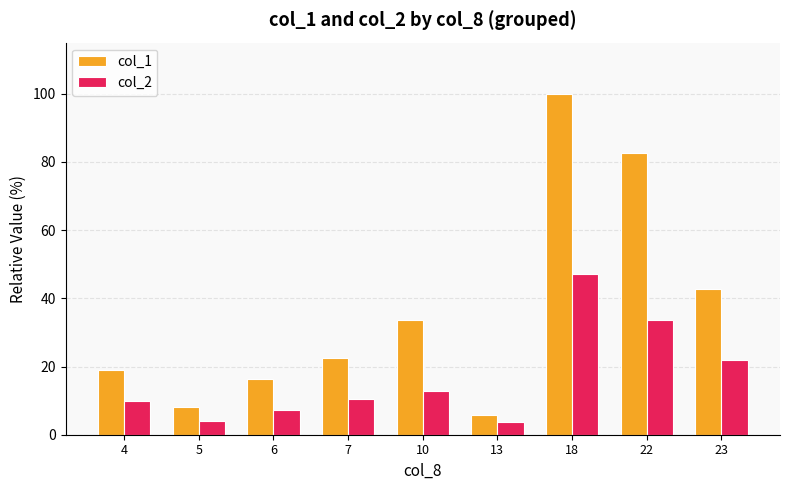

Is it true that col_1 equals 56.0 at 22?

False